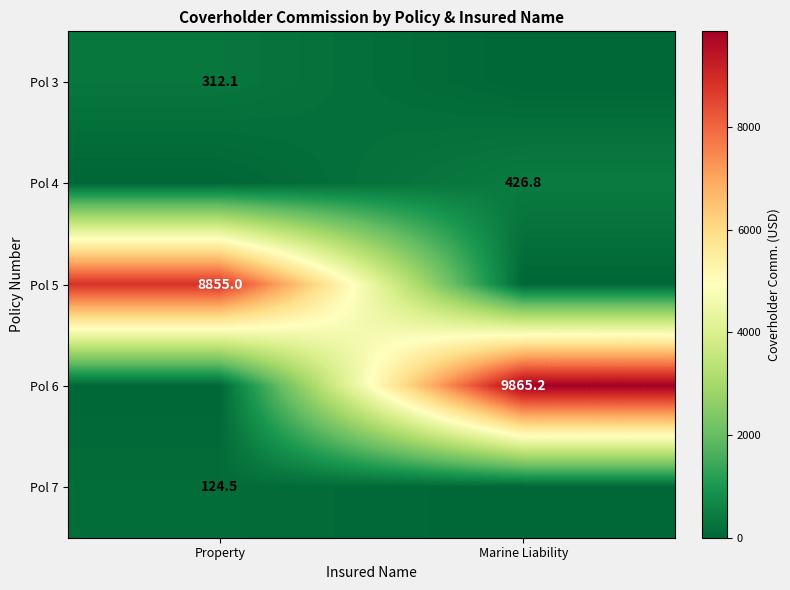

The Pol 5 series shows 4615.1 at Property. True or false?

False